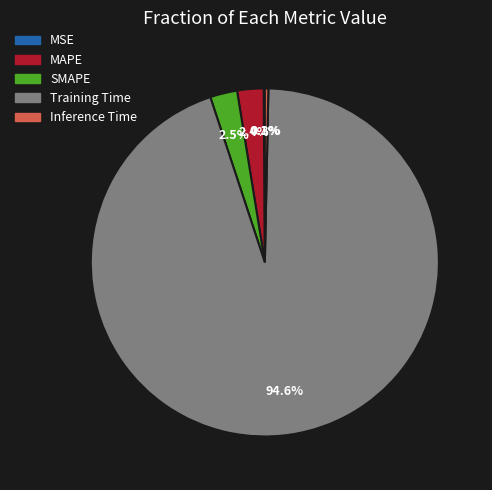

What is the largest slice in the pie chart?

Training Time